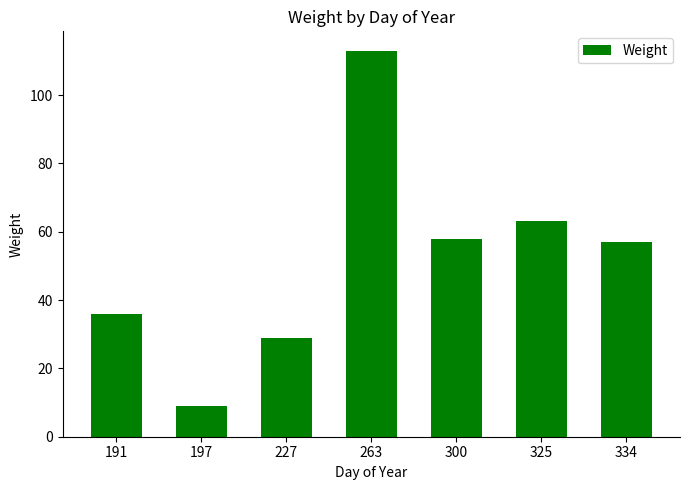

Which label corresponds to the smallest value in the chart?

197